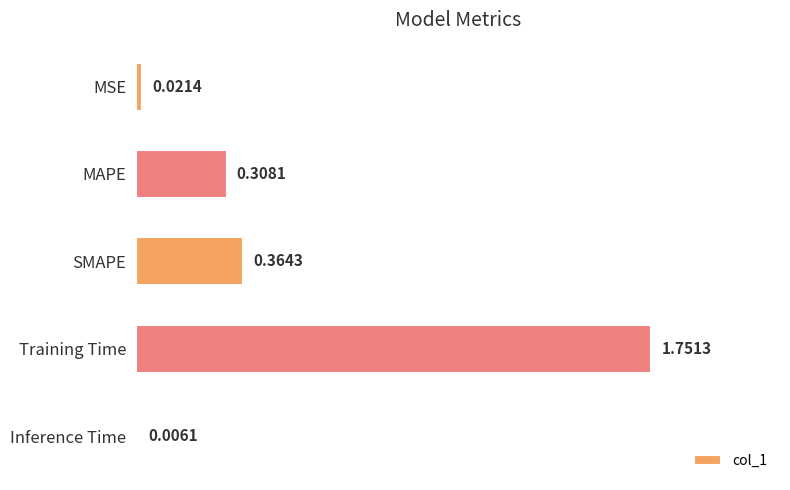

Which category has the highest value across all series?

Training Time